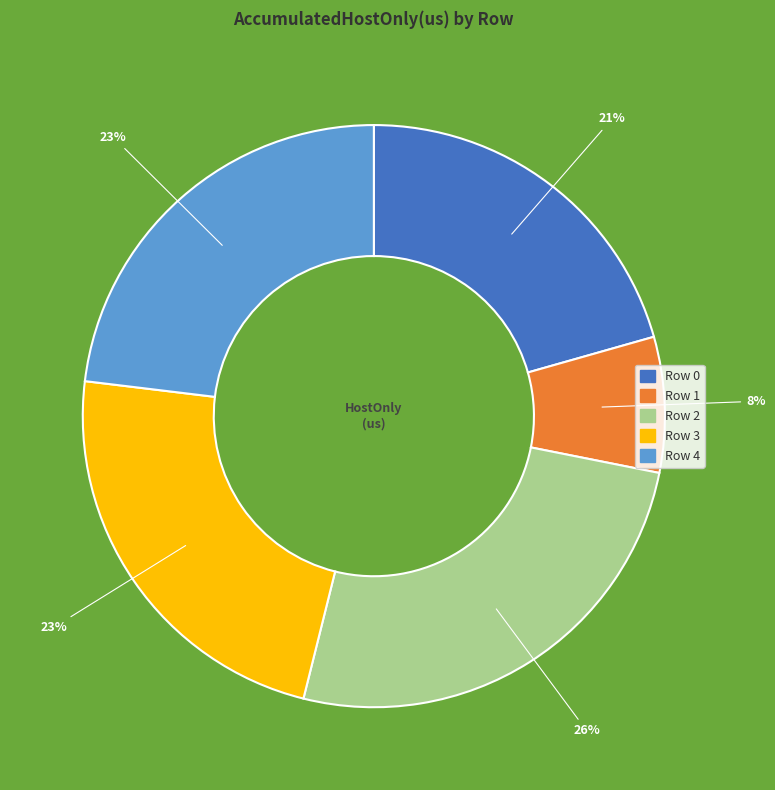

Is the sum of Row 4 and Row 0 greater than half?

No